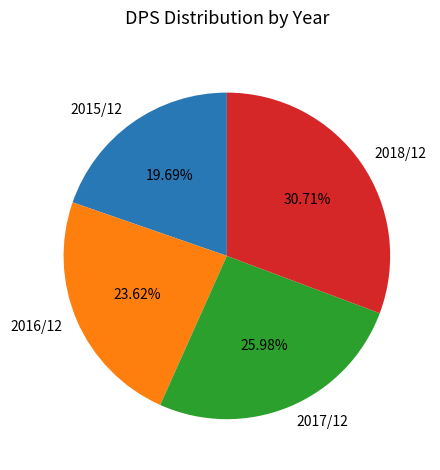

What percentage is the 2017/12 slice, to the nearest percent?

26%